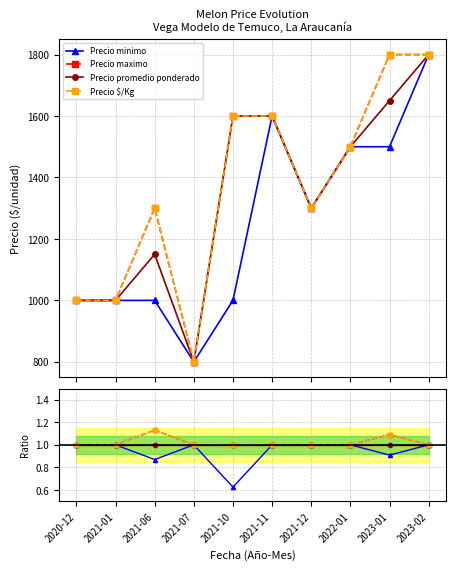

What is the value of the Precio maximo point at the 1st from the left?

1.0